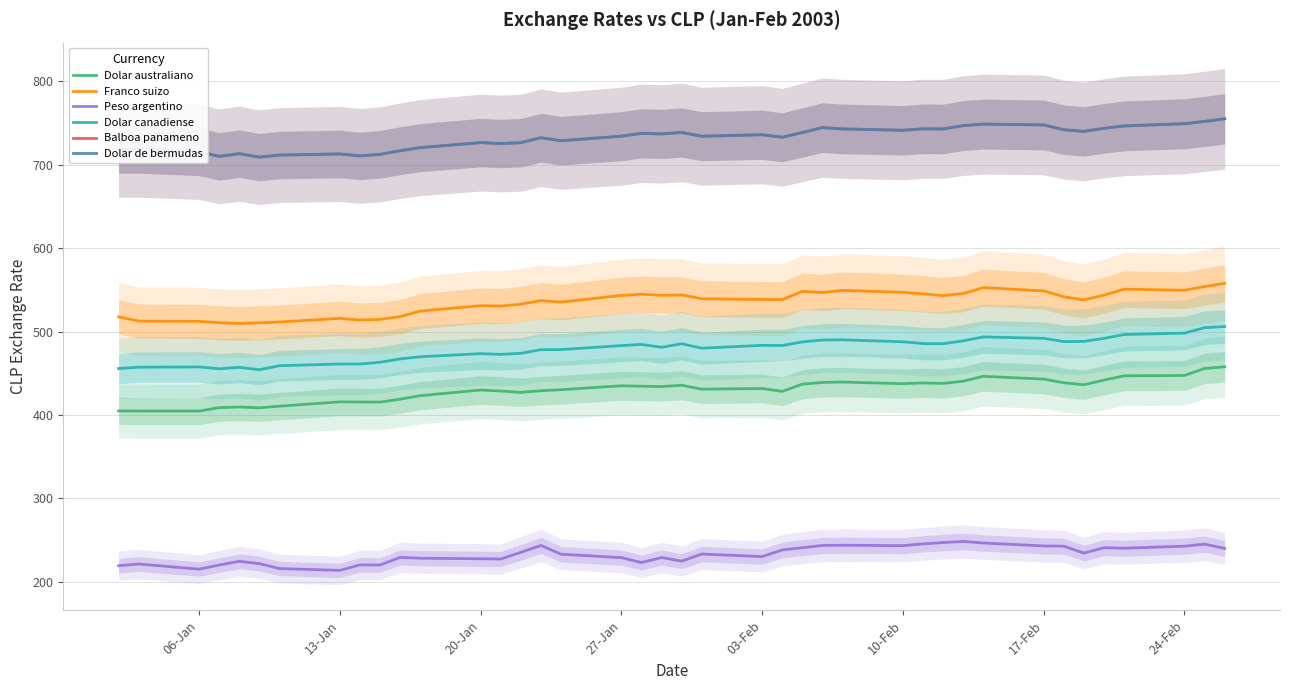

How many values in the Peso argentino series are below 233?

20